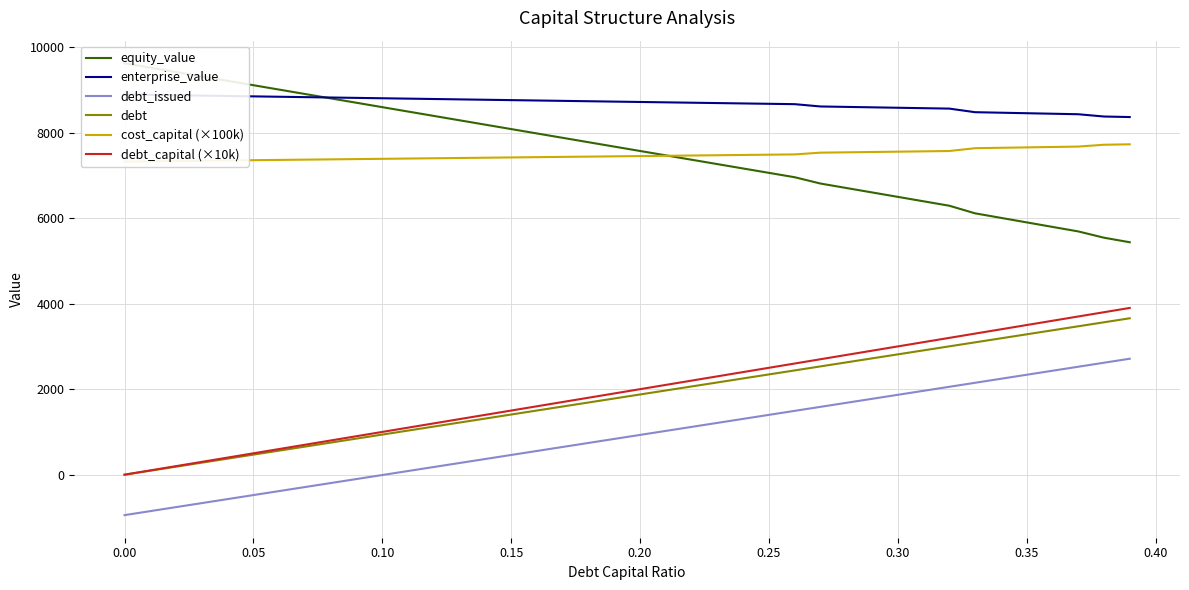

True or false: debt and debt_issued intersect in this chart.

False